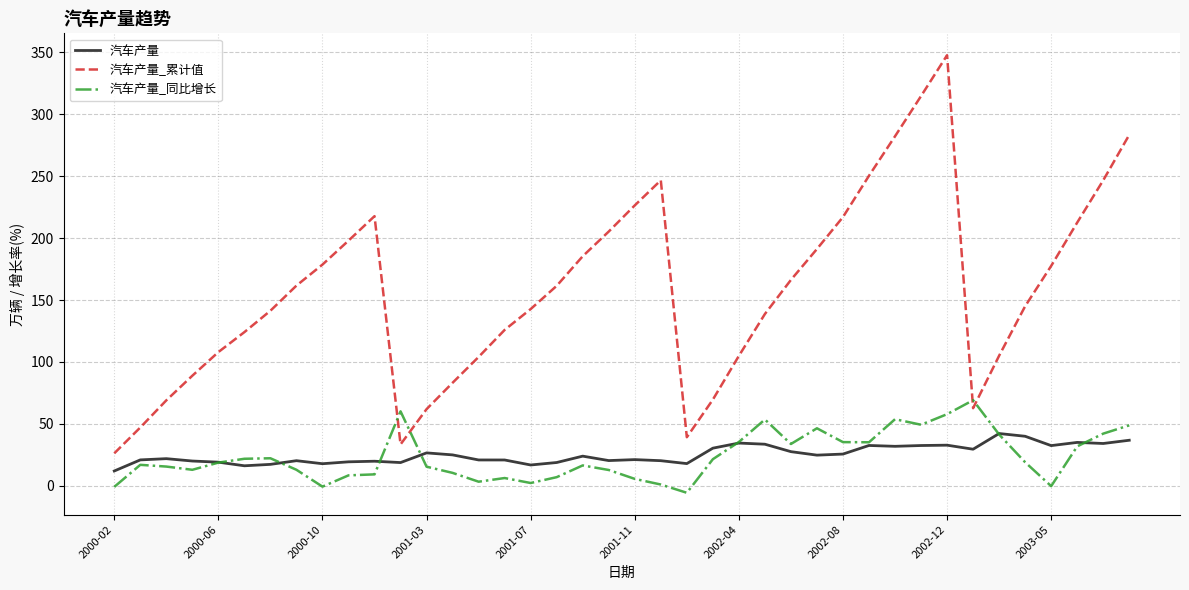

What is the maximum value shown in the chart?

347.7